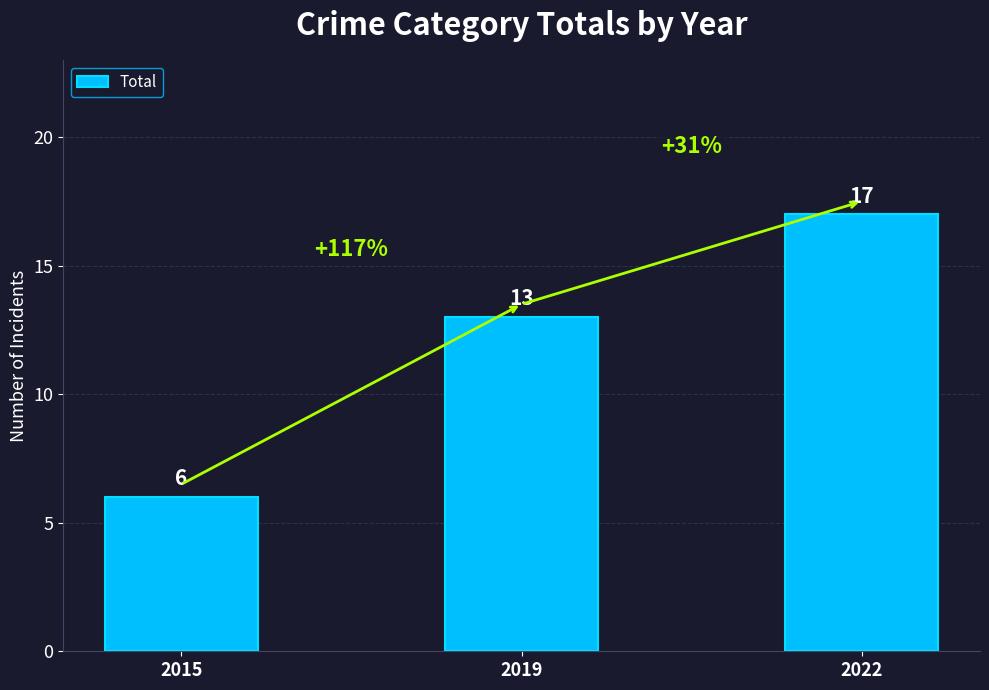

At which category does the chart reach its peak across all series?

2022